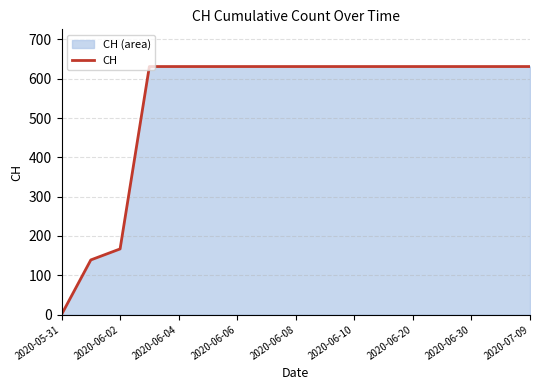

What is the value of the 9th point from the left?

631